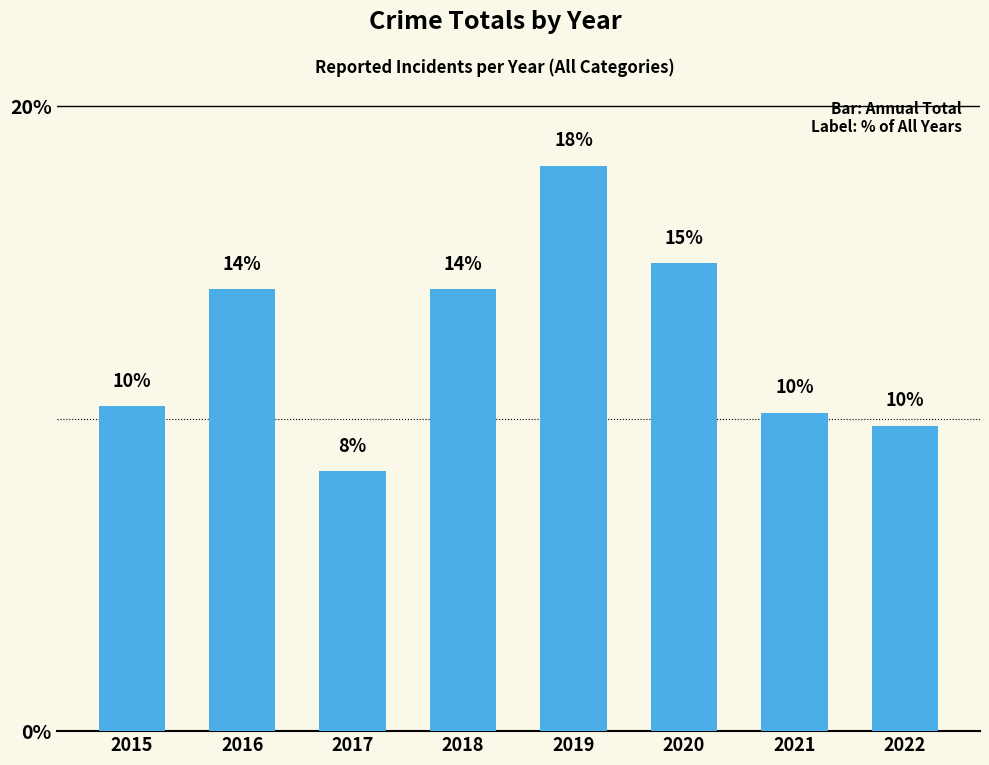

What is the approximate value at 2020?

15.0